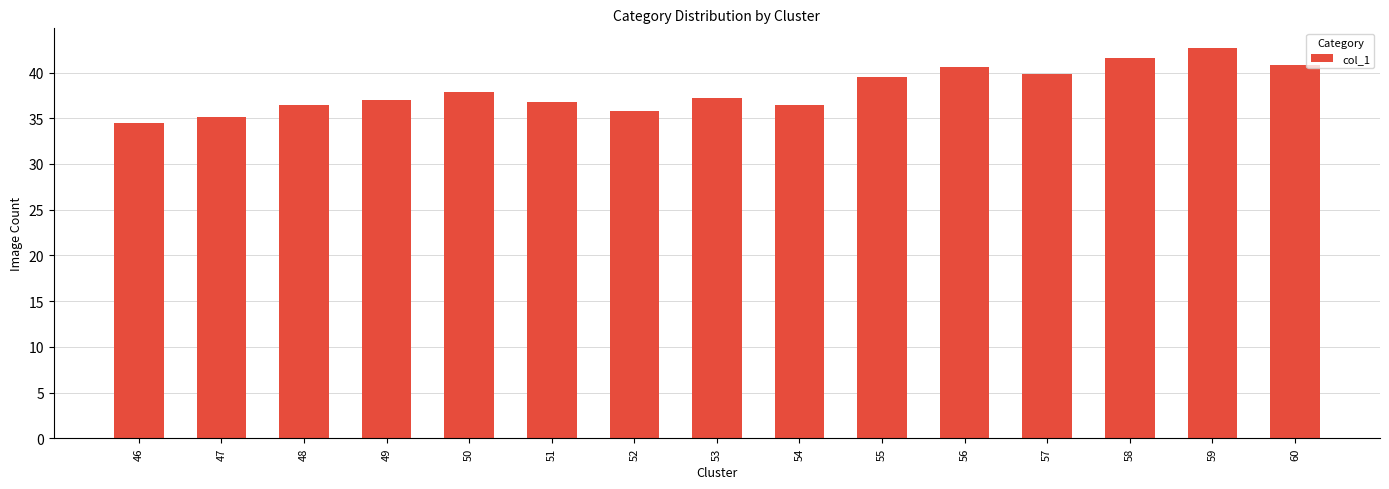

What is the difference between the maximum and minimum values?

8.3